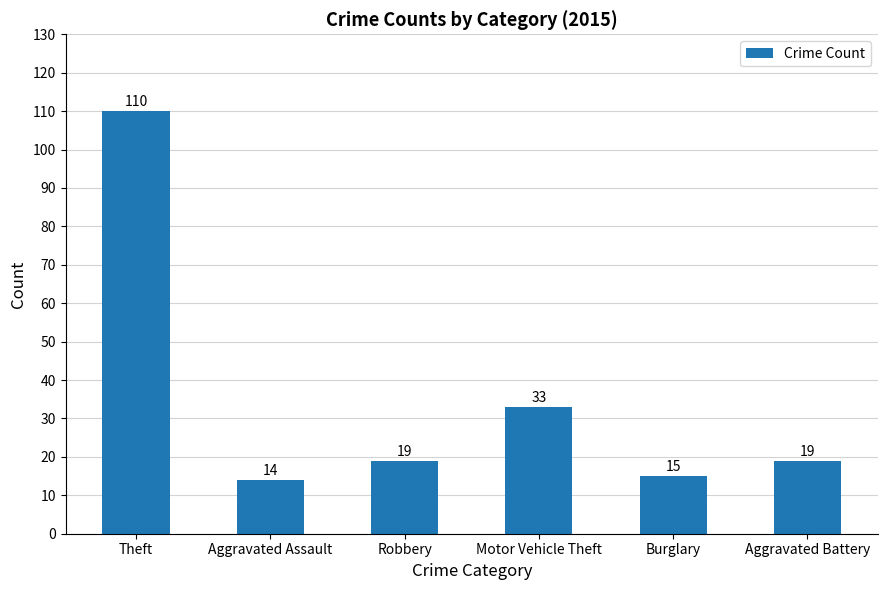

True or false: the data shows 20 at Motor Vehicle Theft.

False